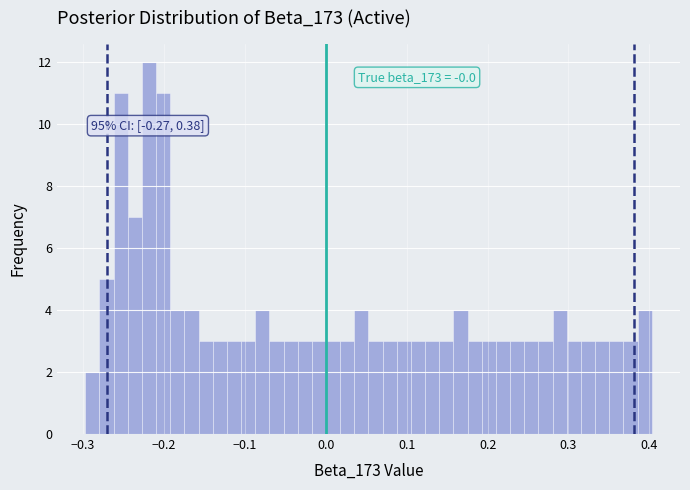

Around what value on the x-axis is the tallest bar? Give the approximate position of its centre, as read against the axis.

-0.22